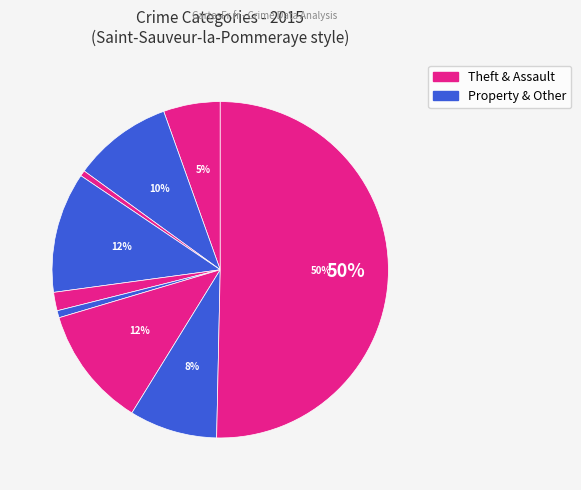

How many segments does this pie chart have?

9